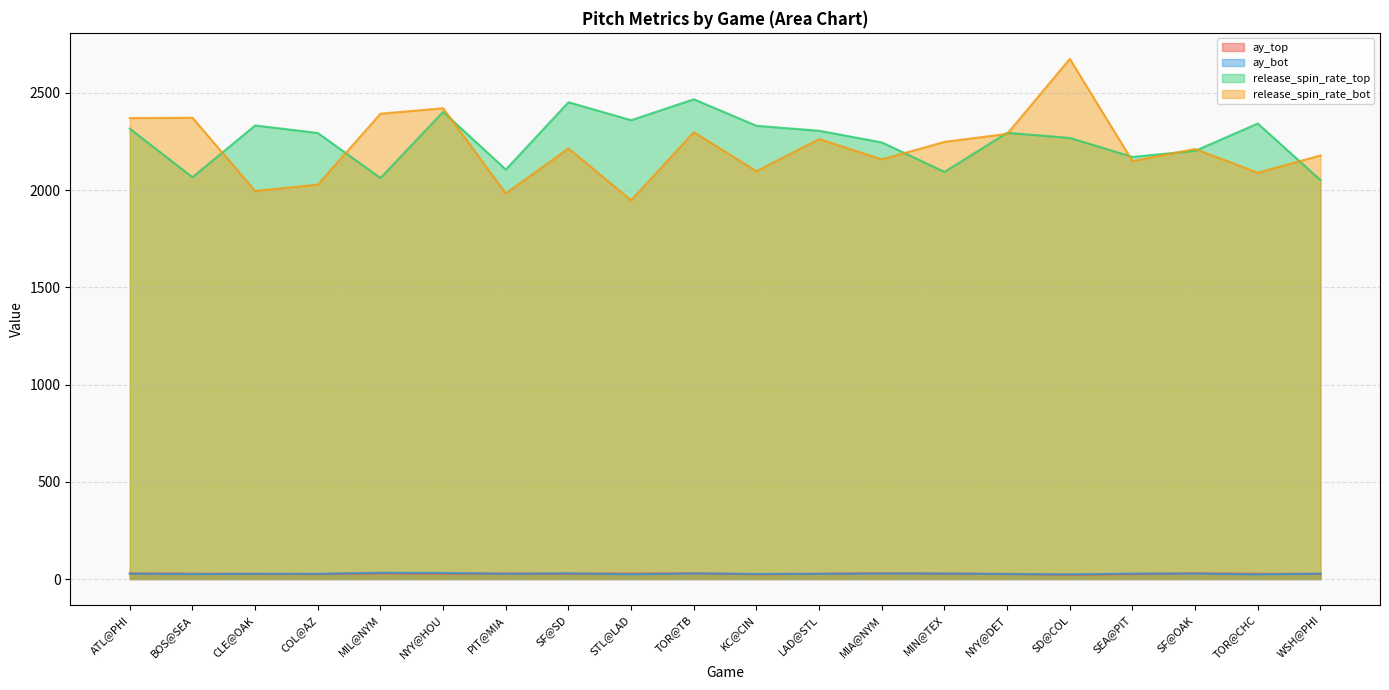

What is the total value across all series at NYY@DET?

4635.8